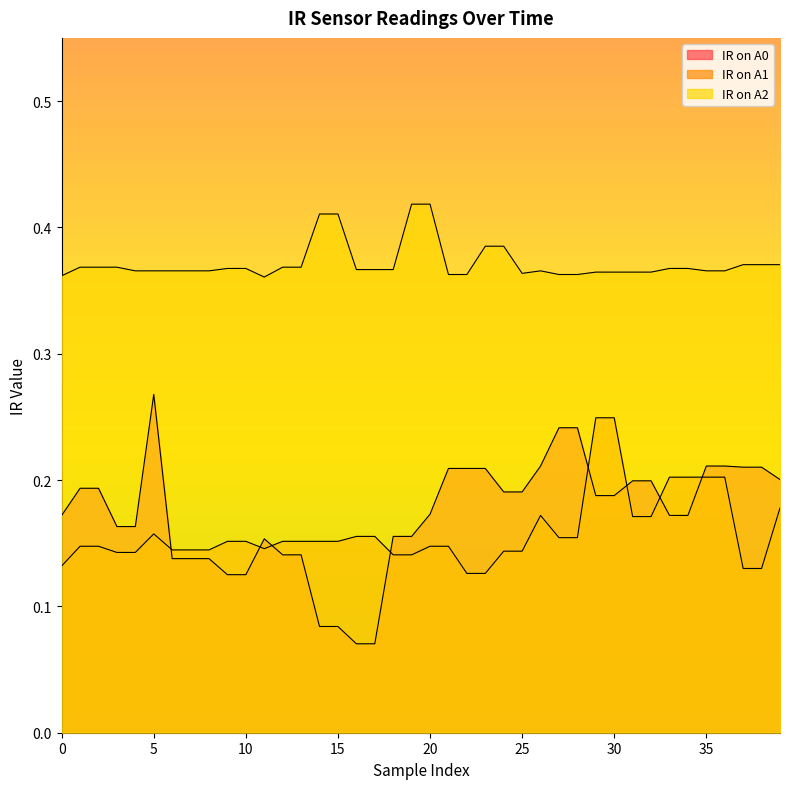

At which category does the chart reach its peak across all series?

19